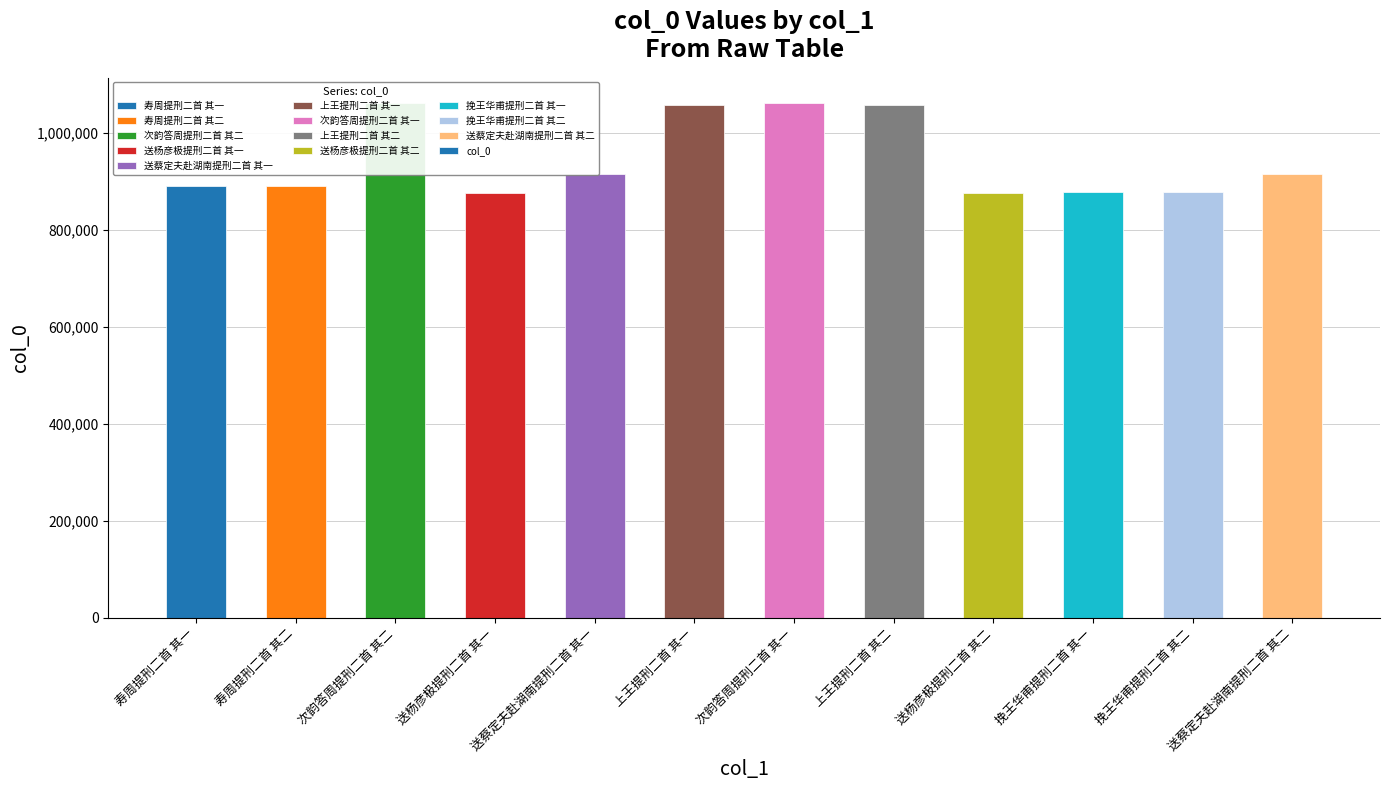

What is the change in value from 寿周提刑二首 其二 to 挽王华甫提刑二首 其二?

-12389